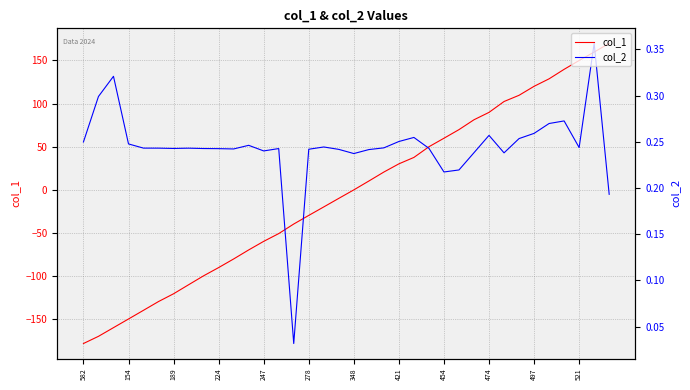

Reading right to left, list all the values displayed in this chart.

col_1: 169.8	159.7	149.9	139.7	128.7	120.0	109.6	102.3	89.7	81.2	69.7	59.7	49.9	37.5	30.0	20.5	10.1	-0.2	-10.0	-20.0	-29.8	-39.8	-50.9	-59.9	-69.9	-80.4	-90.4	-99.9	-110.3	-120.8	-129.8	-139.9	-150.0	-160.1	-170.1	-178.5
col_2: 0.2	0.4	0.2	0.3	0.3	0.3	0.3	0.2	0.3	0.2	0.2	0.2	0.2	0.3	0.3	0.2	0.2	0.2	0.2	0.2	0.2	0.0	0.2	0.2	0.2	0.2	0.2	0.2	0.2	0.2	0.2	0.2	0.2	0.3	0.3	0.2